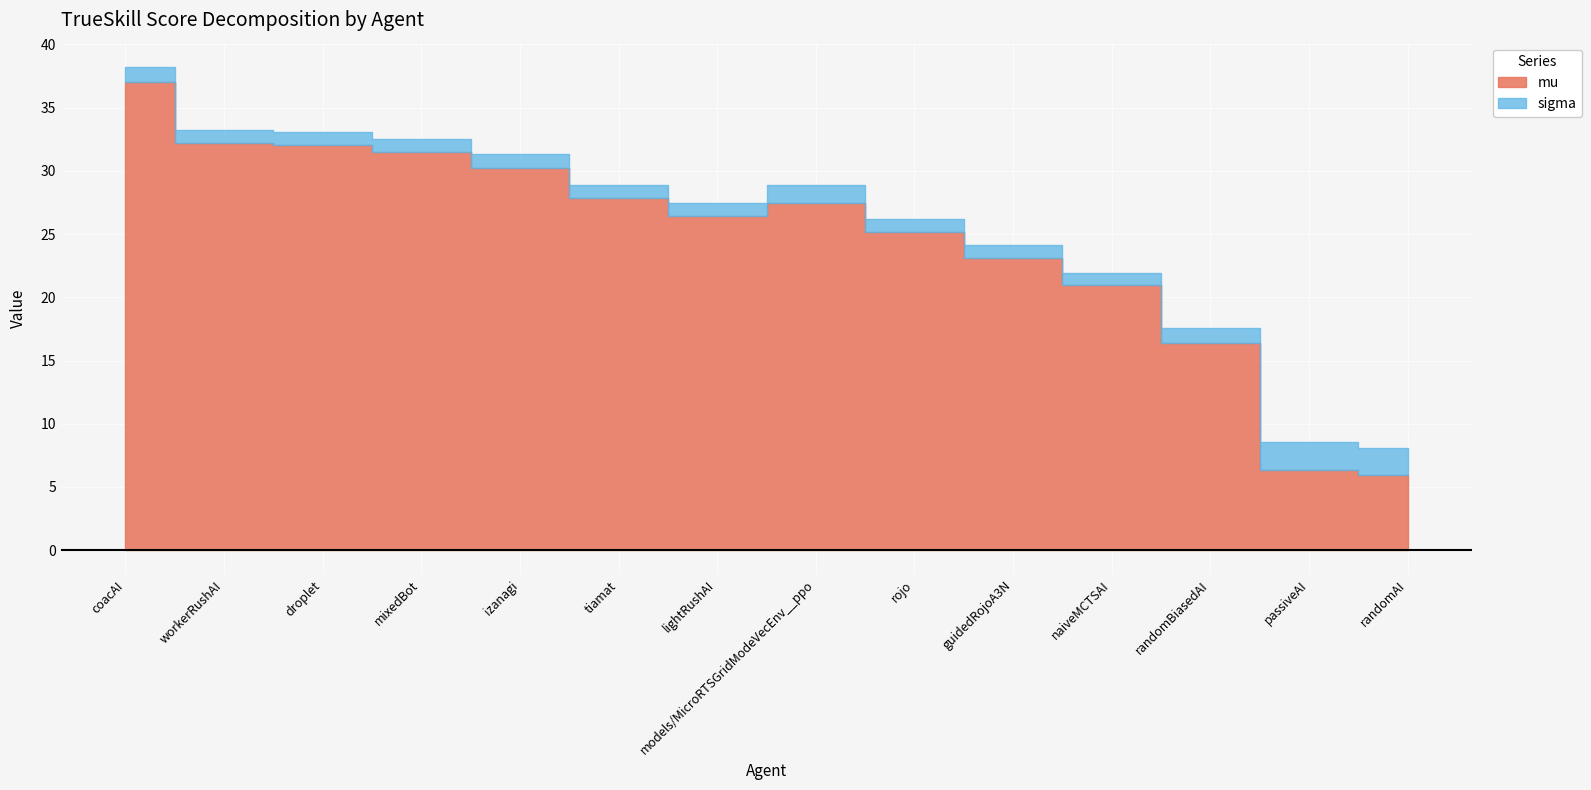

What is the difference between the highest and lowest values at naiveMCTSAI?

19.9